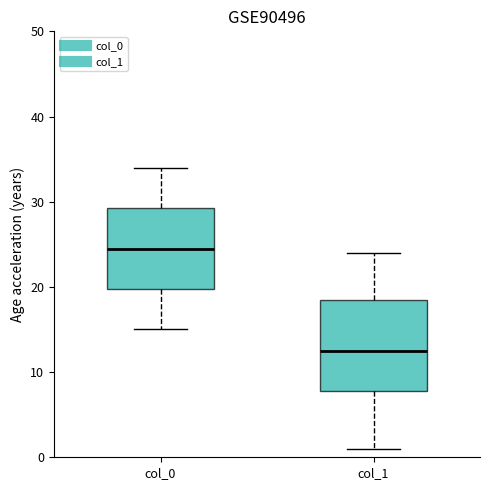

Which box's median line is the lowest?

col_1